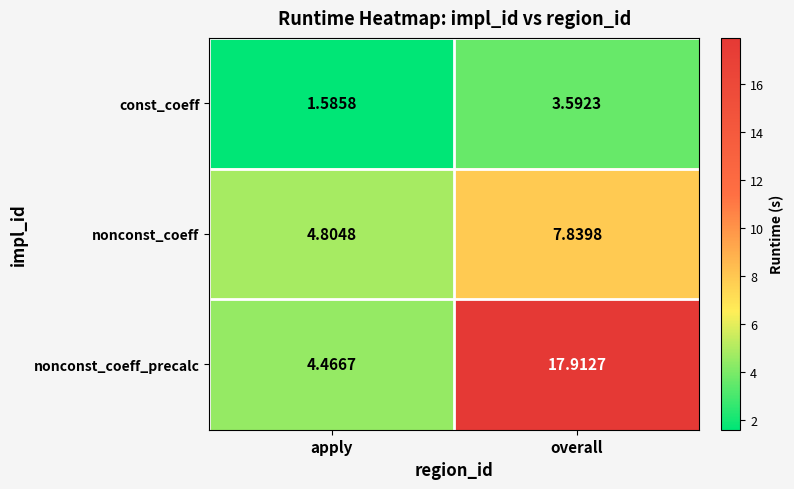

Which category has the highest value in the const_coeff series?

overall